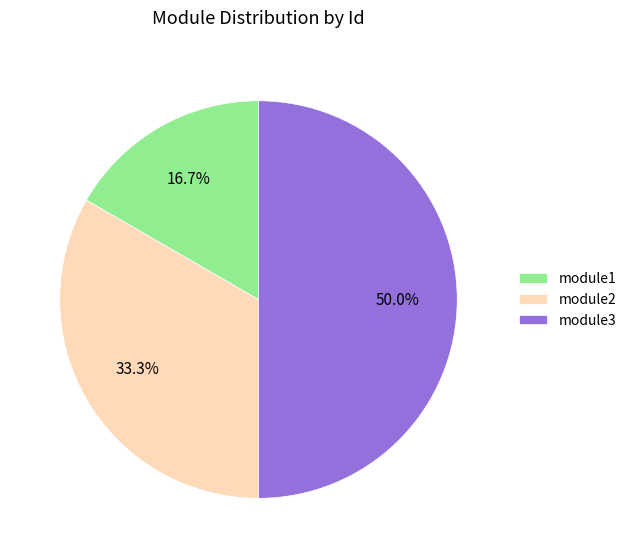

Does module1 account for over 50% of the chart?

No